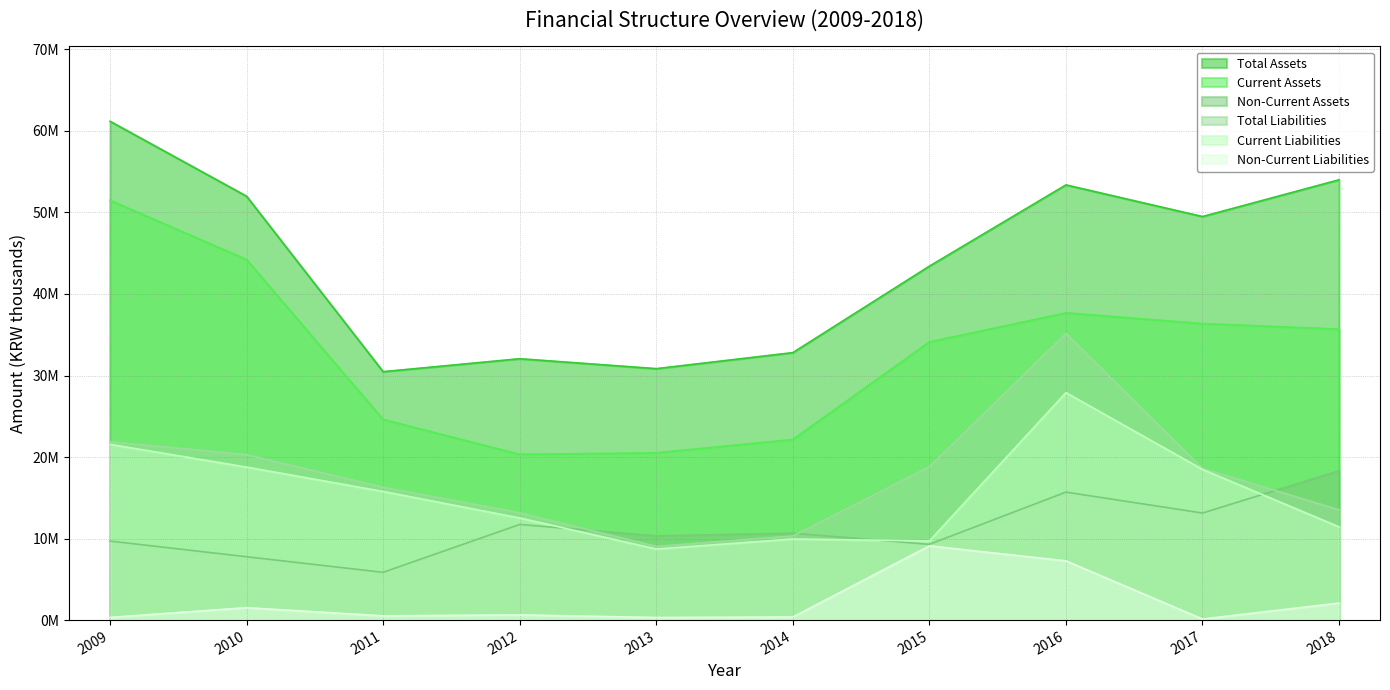

True or false: Current Assets has more than 1 interior local peaks.

False